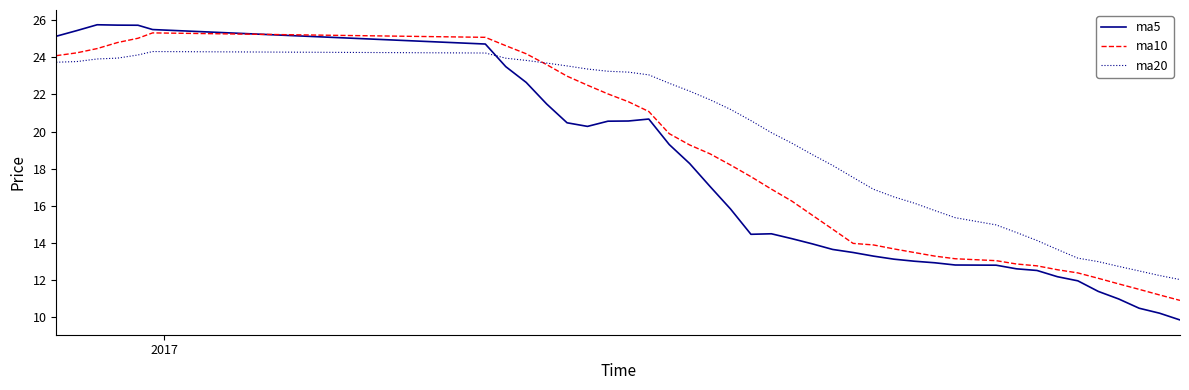

Which series has the largest total across all categories?

ma20